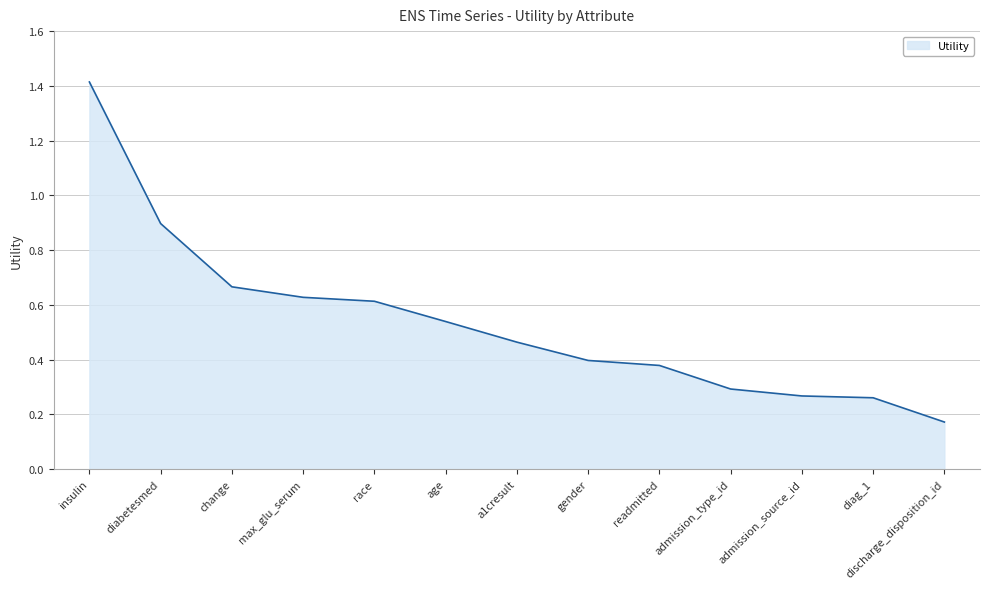

What position from the left is admission_type_id?

10